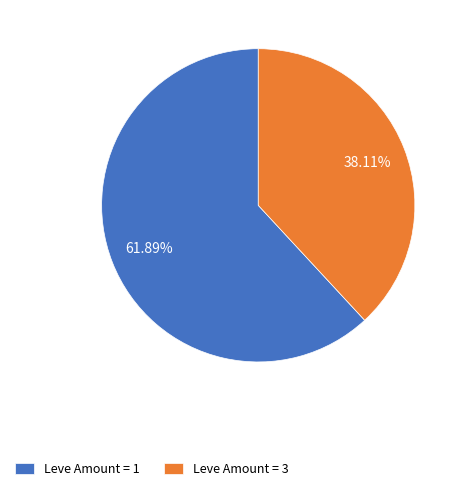

Is the sum of Leve Amount = 1 and Leve Amount = 3 greater than half?

Yes